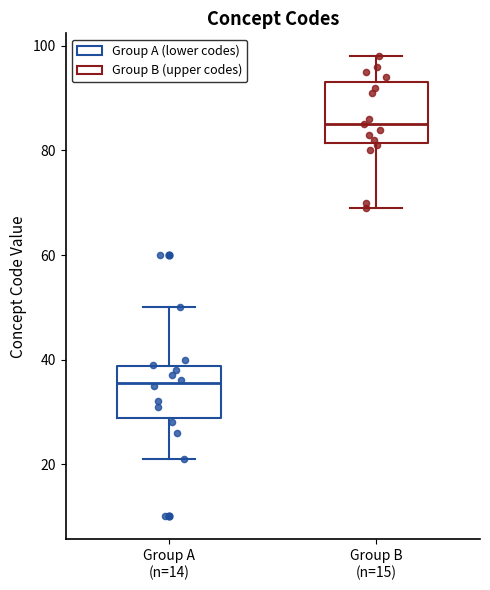

Which box has the highest median line?

Group B (n=15)